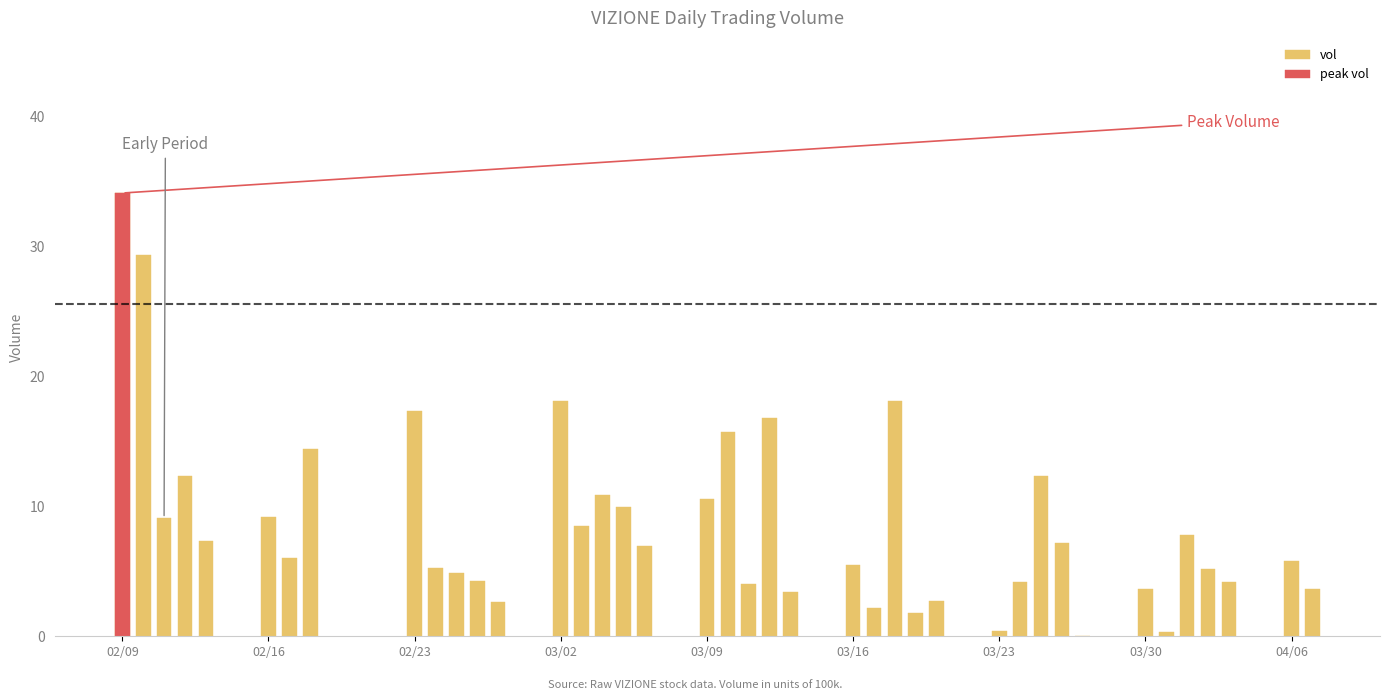

The value at 11 is 6.2. True or false?

False